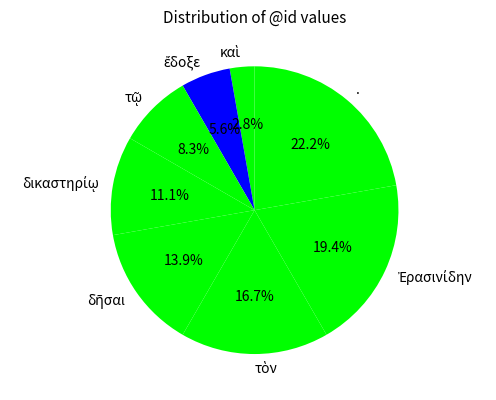

What is the largest slice in the pie chart?

.